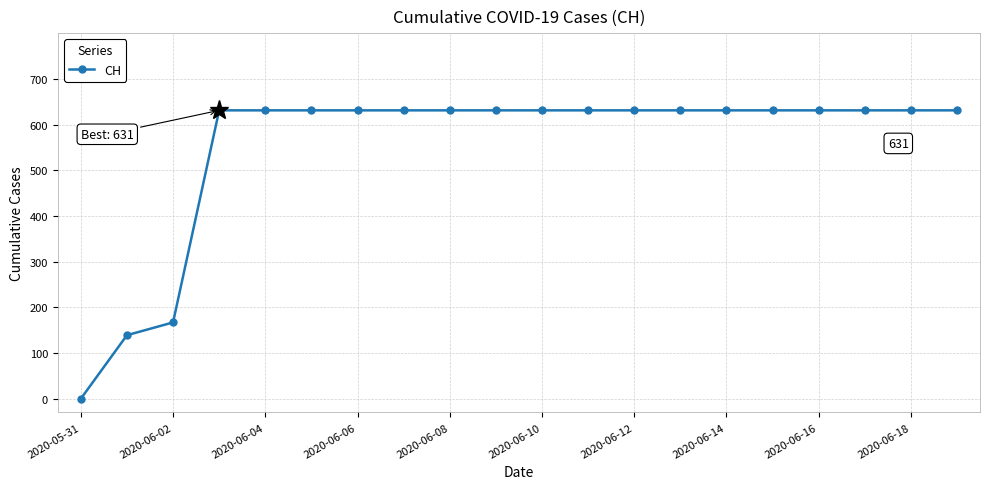

What is the value of the 16th point from the left?

631